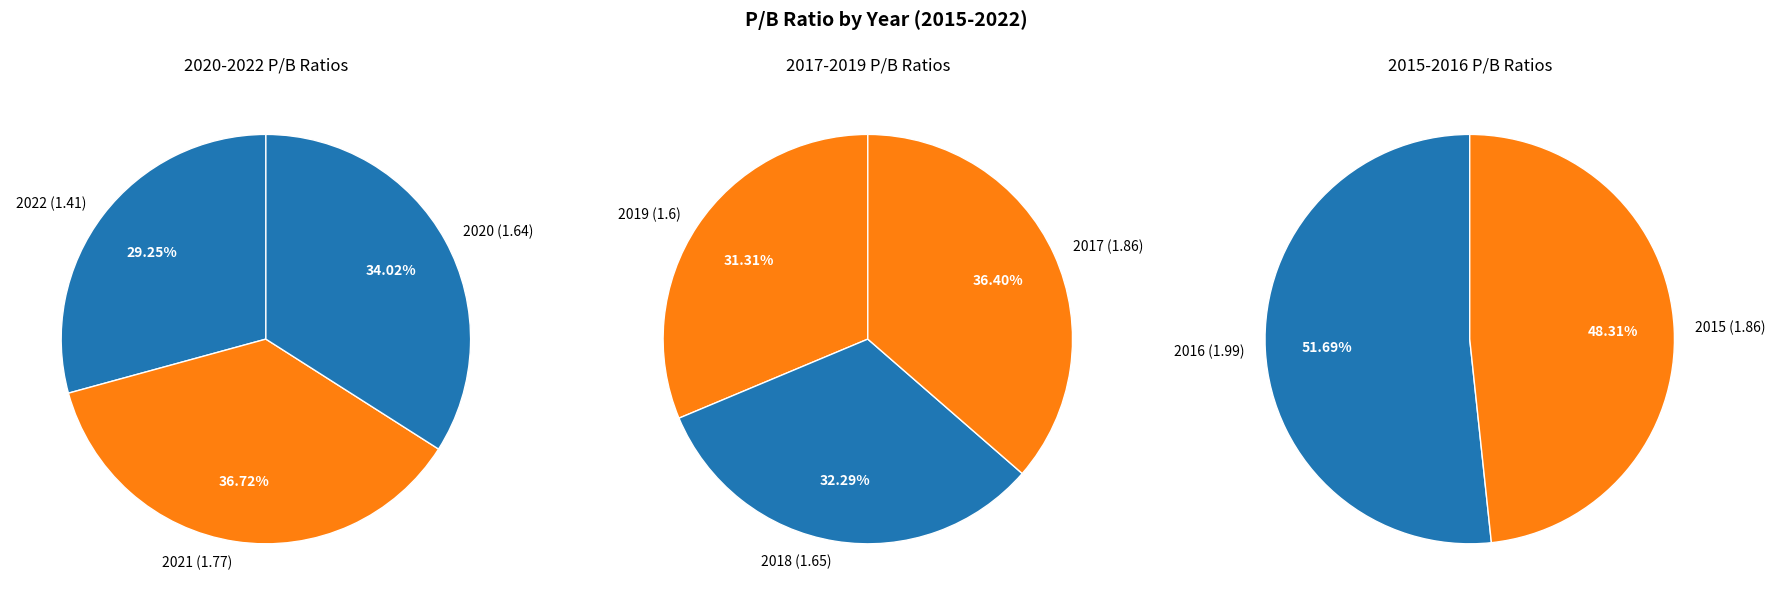

Combined, what portion of the pie is 2022 and 2020?

22.1%